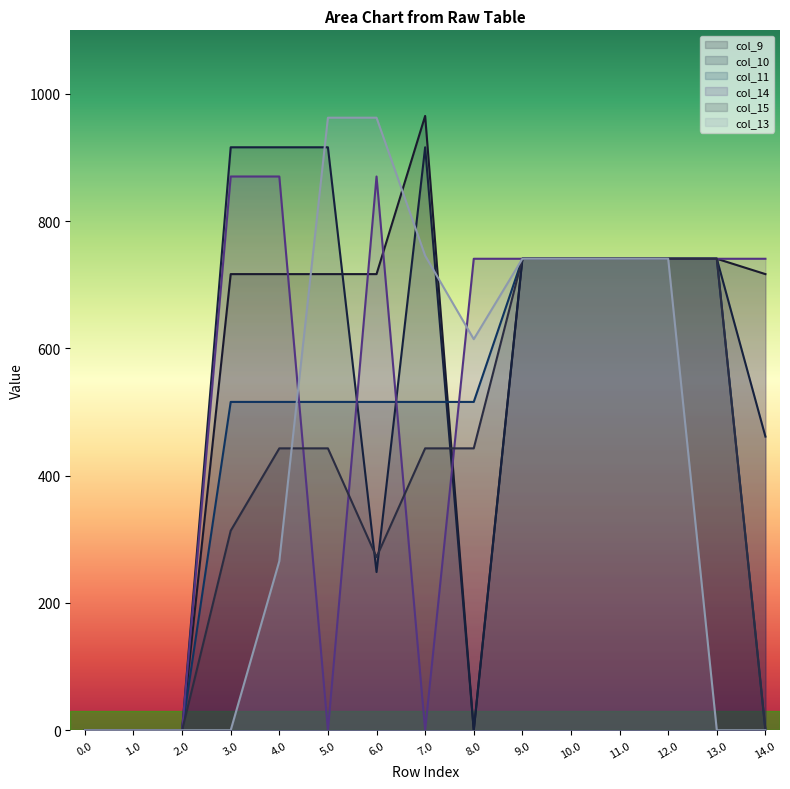

What is the total value across all series at 13.0?

3705.0